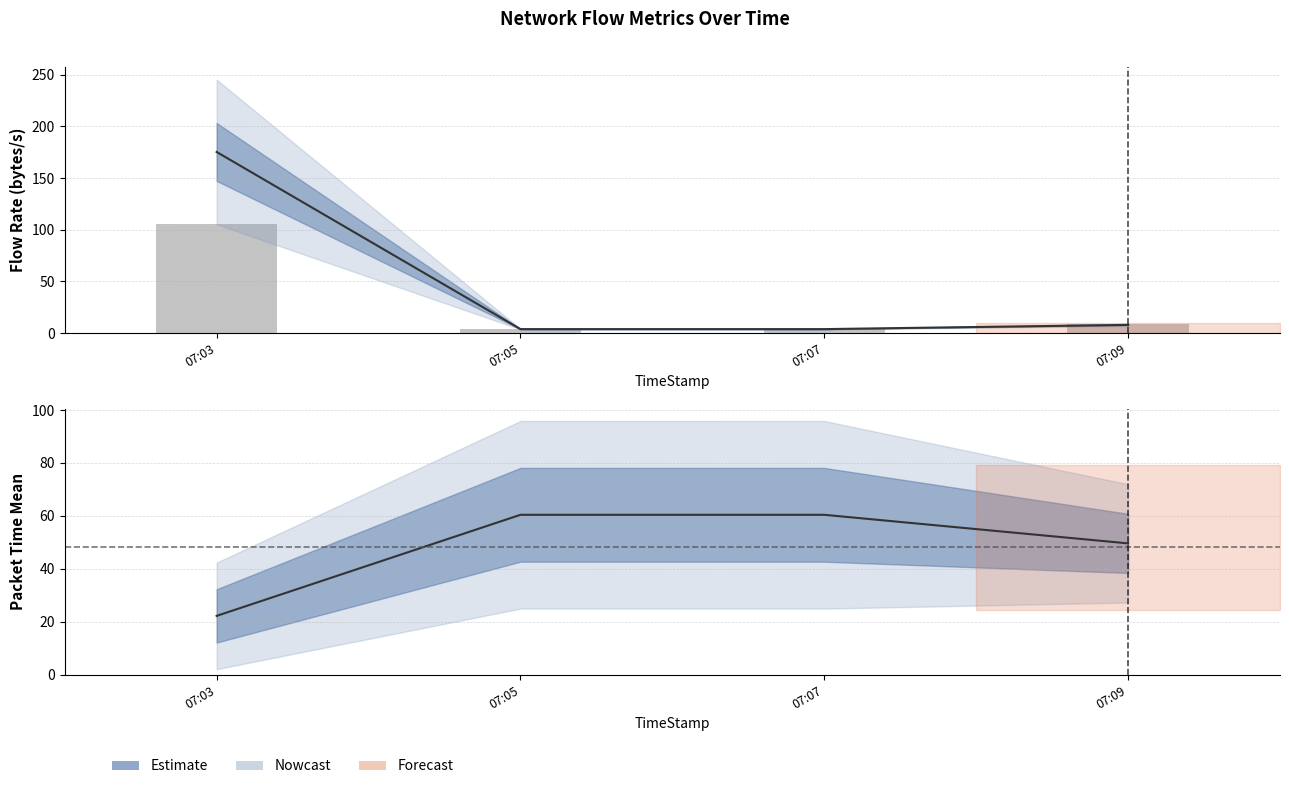

Rank the categories by value from lowest to highest.

07:07, 07:05, 07:09, 07:03